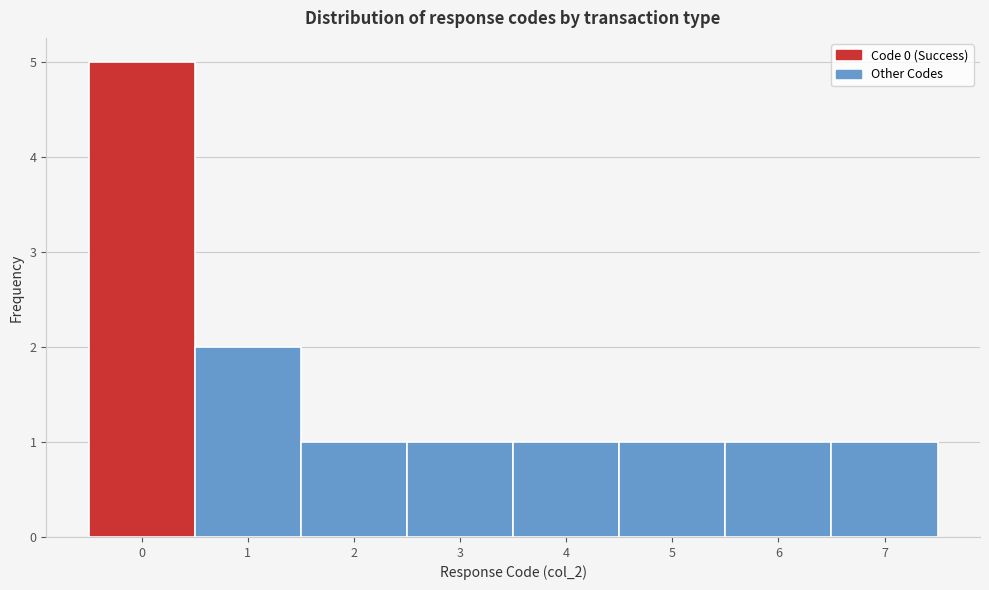

What is the height of the bar covering 4.5 to 5.5 on the x-axis? The values are not printed on the chart, so give them approximately, as read against the axis.

1